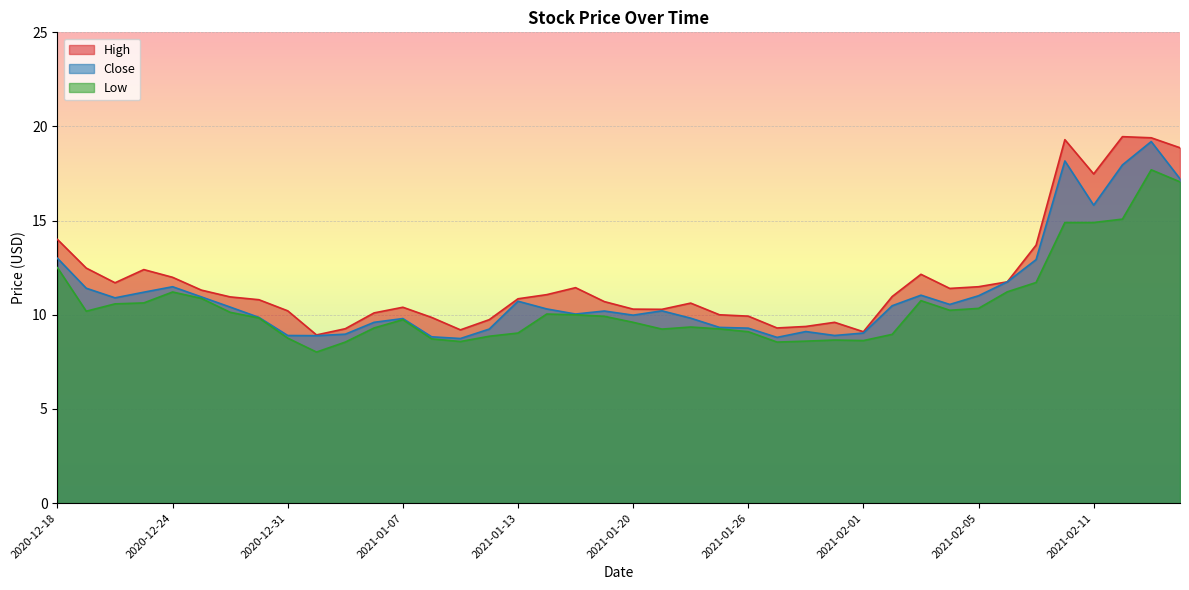

What is the difference between the Low values at 2020-12-24 and 2021-02-03?

0.5